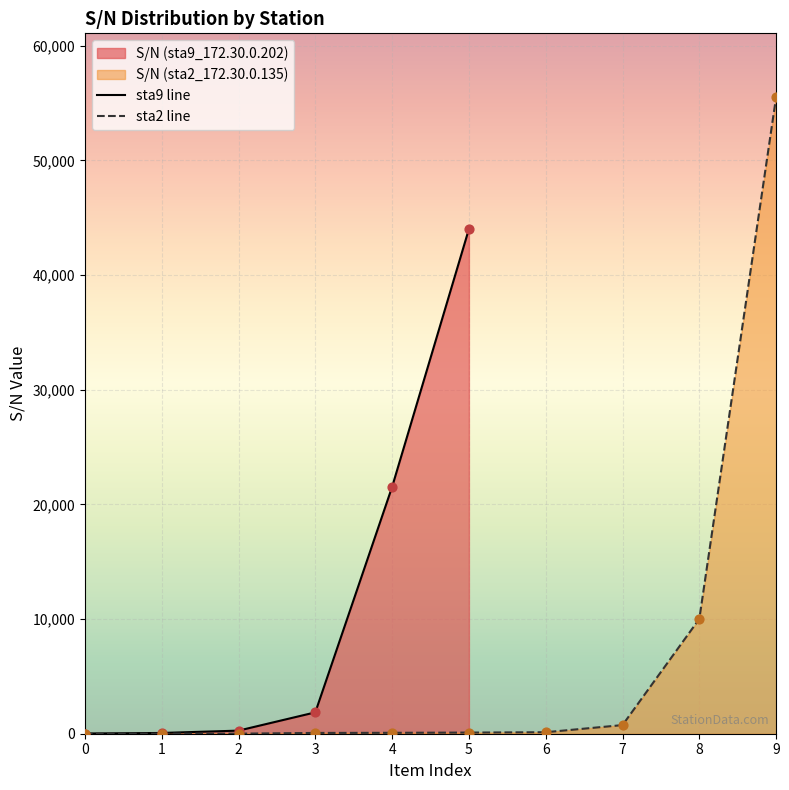

Which series has the largest Y range (max minus min)?

sta2 line